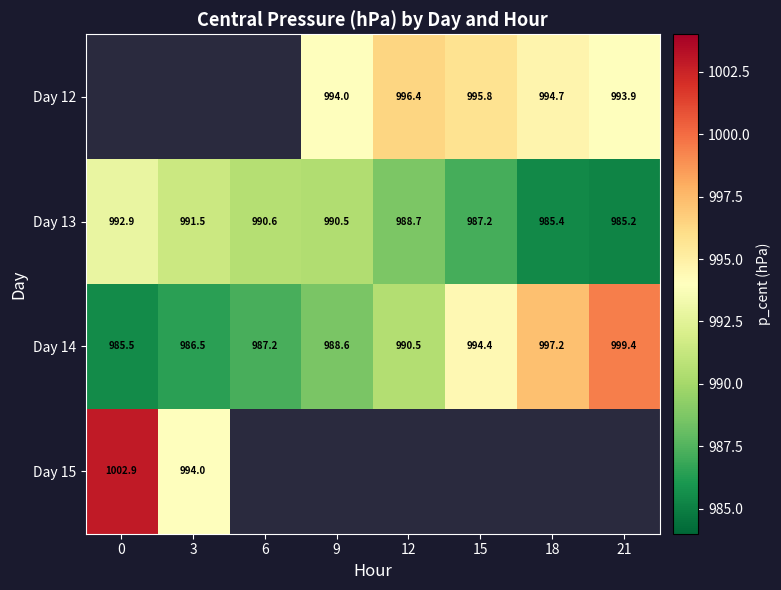

The value of Day 13 at 18 is 1695.1. True or false?

False